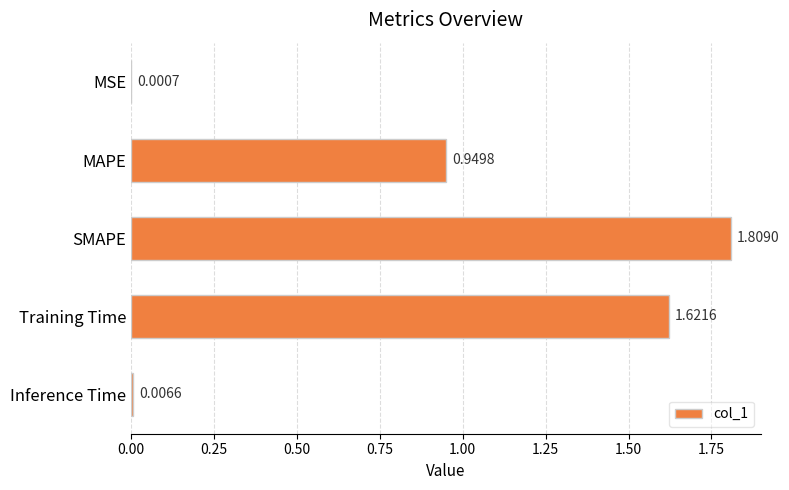

At which category does the chart reach its peak across all series?

SMAPE